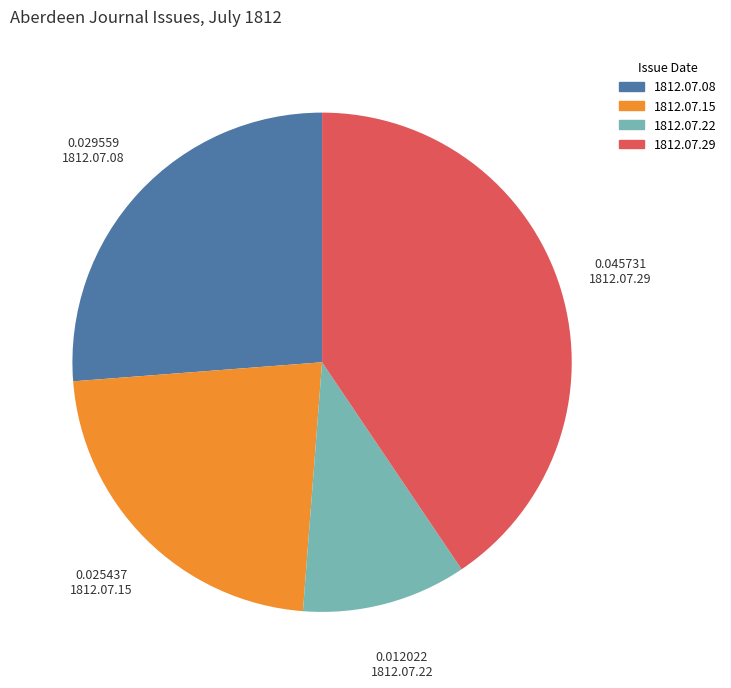

Does any single category account for the majority?

No